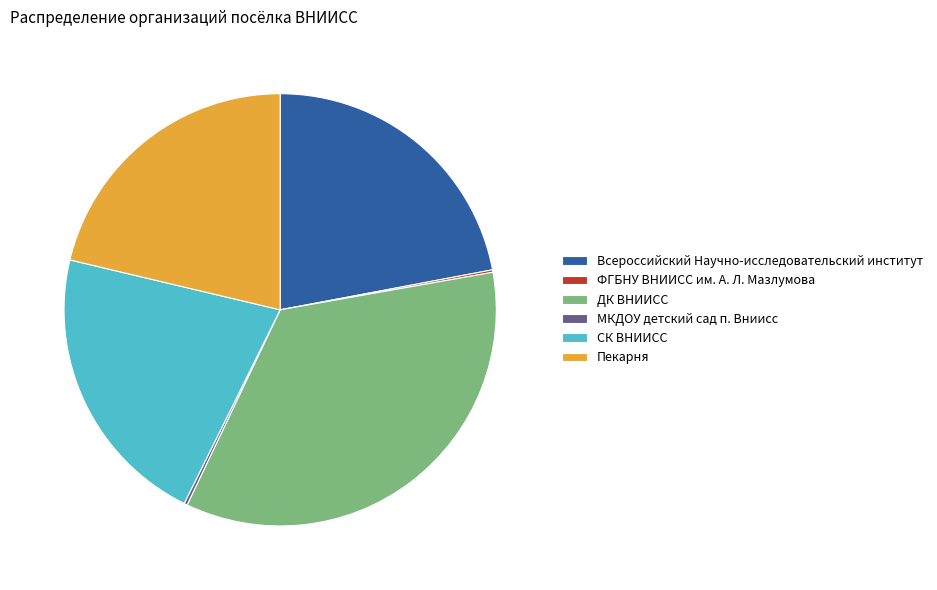

Does any single category account for the majority?

No